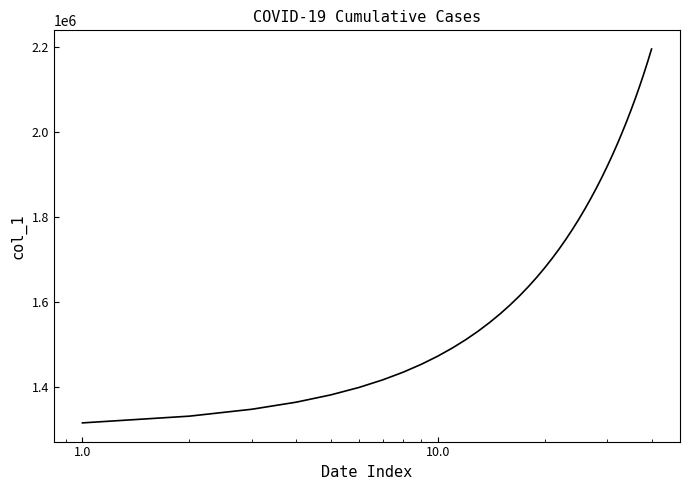

How many values are below 1701853?

20